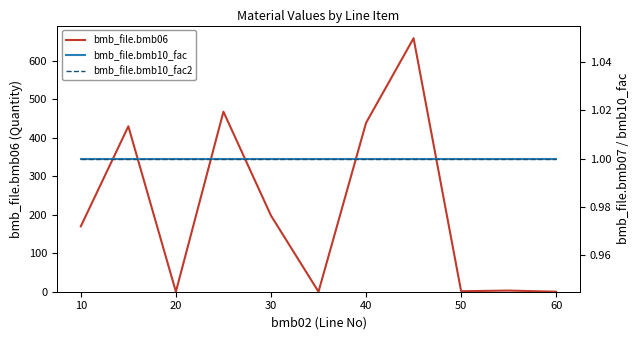

What is the maximum value for bmb_file.bmb06?

659.0